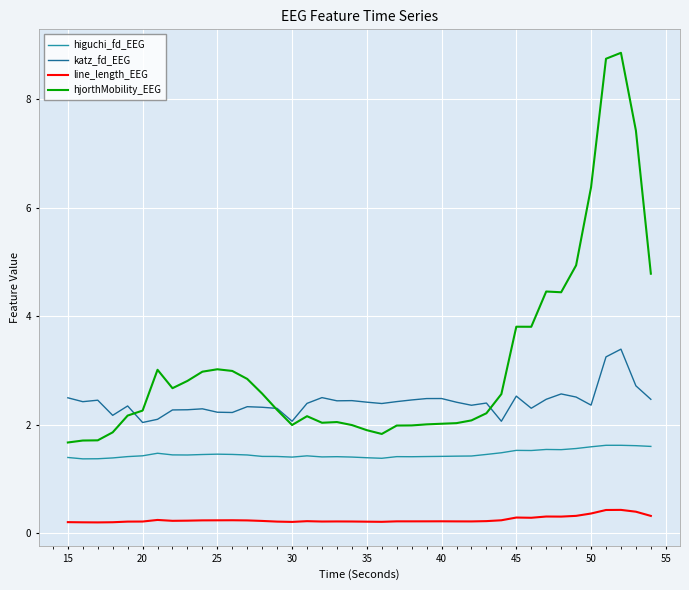

Which series has the widest spread of values?

hjorthMobility_EEG